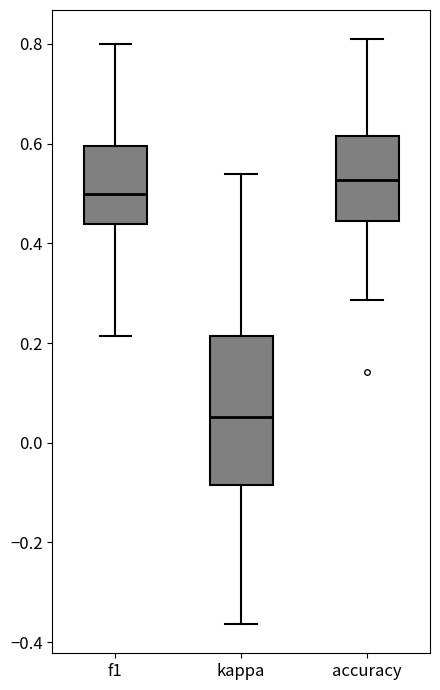

Reading left to right, transcribe this box plot: for each box, give where its median line is, the range the box spans, and where its two whiskers end, as read against the y-axis. The values are not printed on the chart, so give them approximately, as read against the axis.

f1: median 0.50, box 0.44 to 0.60, whiskers 0.22 to 0.80
kappa: median 0.06, box -0.08 to 0.22, whiskers -0.36 to 0.54
accuracy: median 0.52, box 0.44 to 0.62, whiskers 0.28 to 0.80